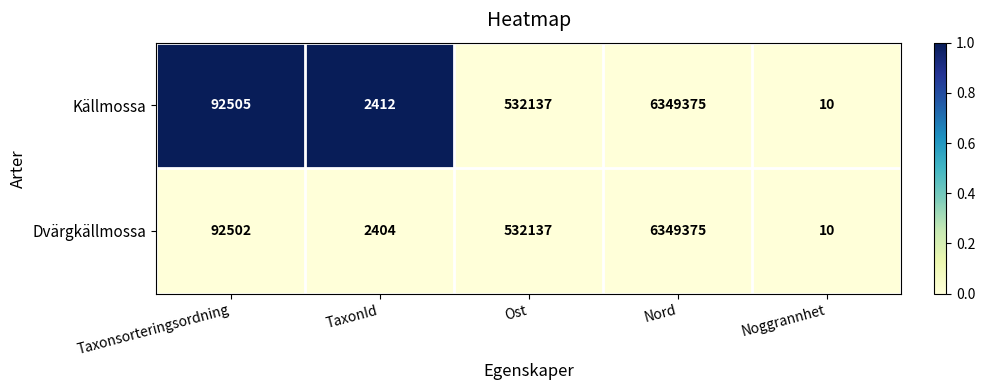

What is the greatest value displayed?

6349375